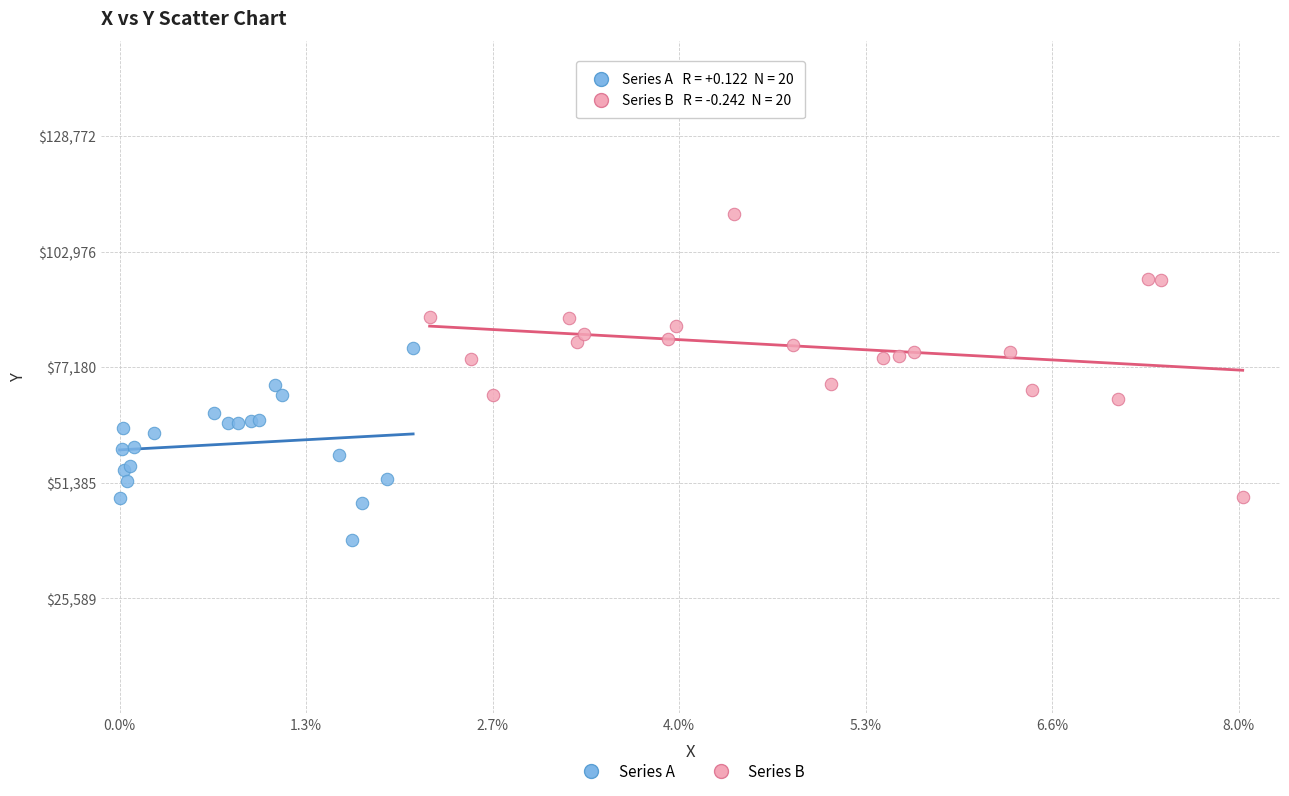

What are all the series names shown in the legend?

Series A, Series B